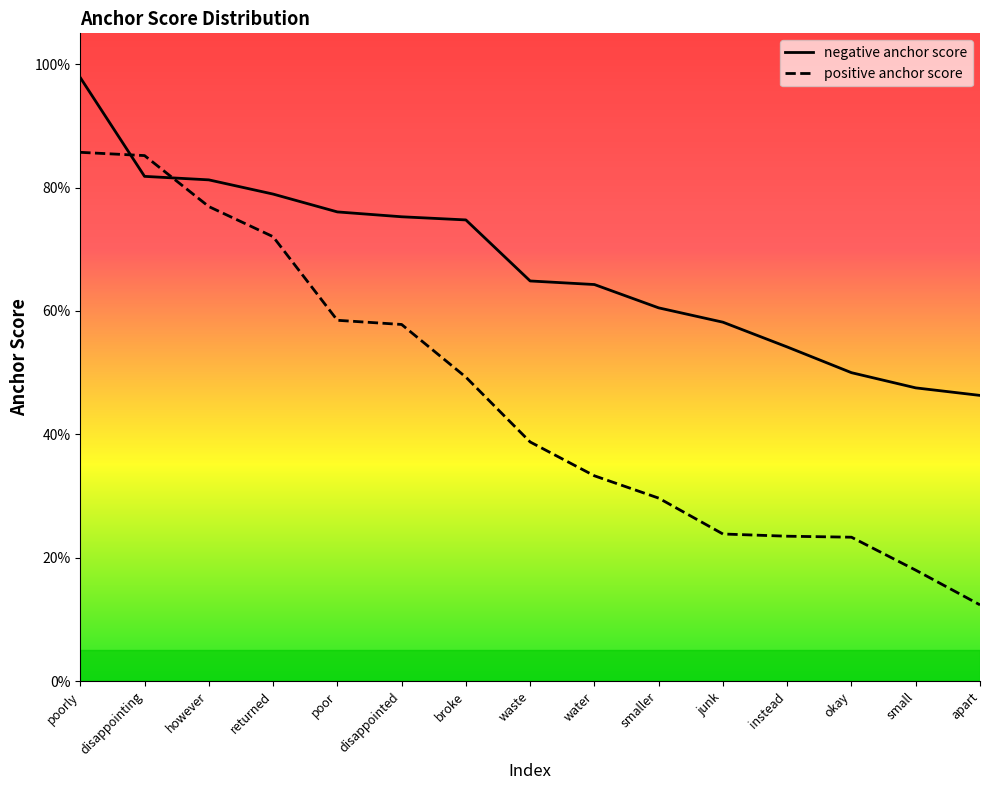

What is the difference between the maximum and second lowest values in the positive anchor score series?

0.7